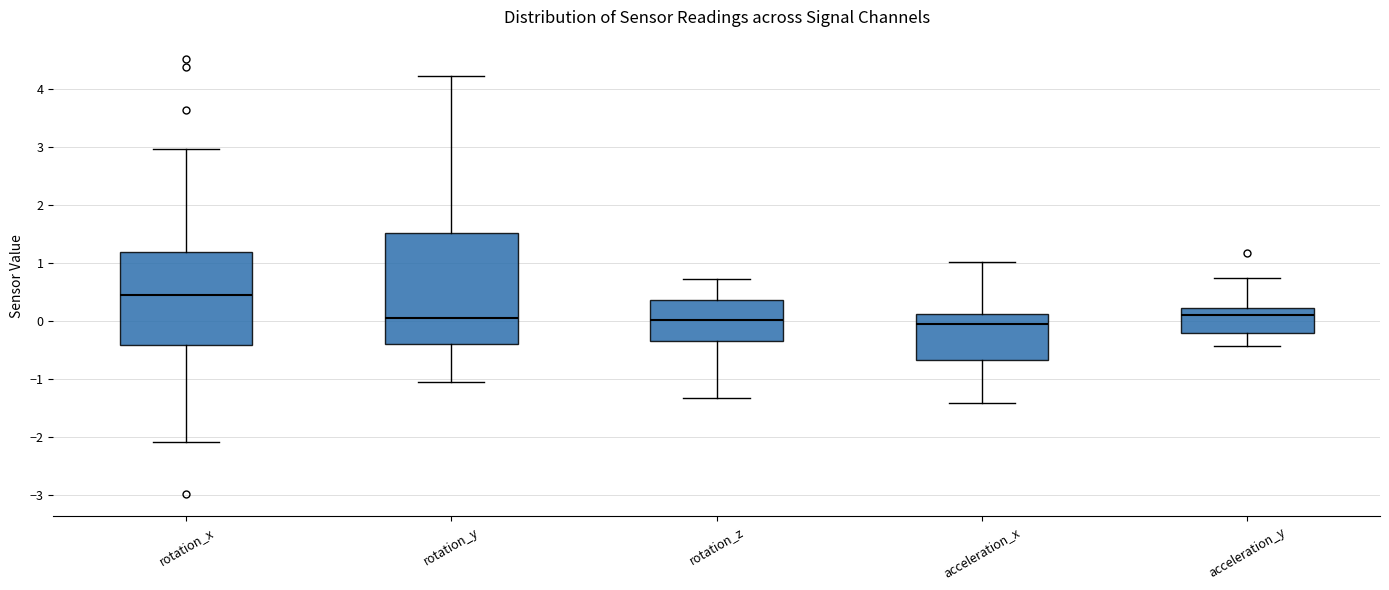

Where is the upper edge of the box for rotation_x on the y-axis? The values are not printed on the chart, so give them approximately, as read against the axis.

1.2